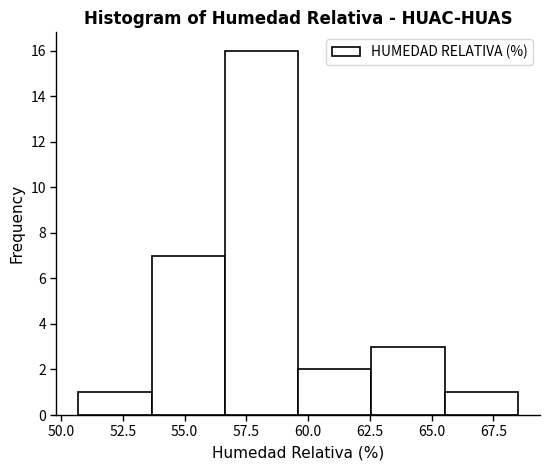

Reading left to right, list every bar in this chart as the range it spans on the x-axis followed by its height. Neither the bar edges nor the heights are printed on the chart, so give them approximately, as read against the axes.

50.5 to 53.5: 1
53.5 to 56.5: 7
56.5 to 59.5: 16
59.5 to 62.5: 2
62.5 to 65.5: 3
65.5 to 68.5: 1